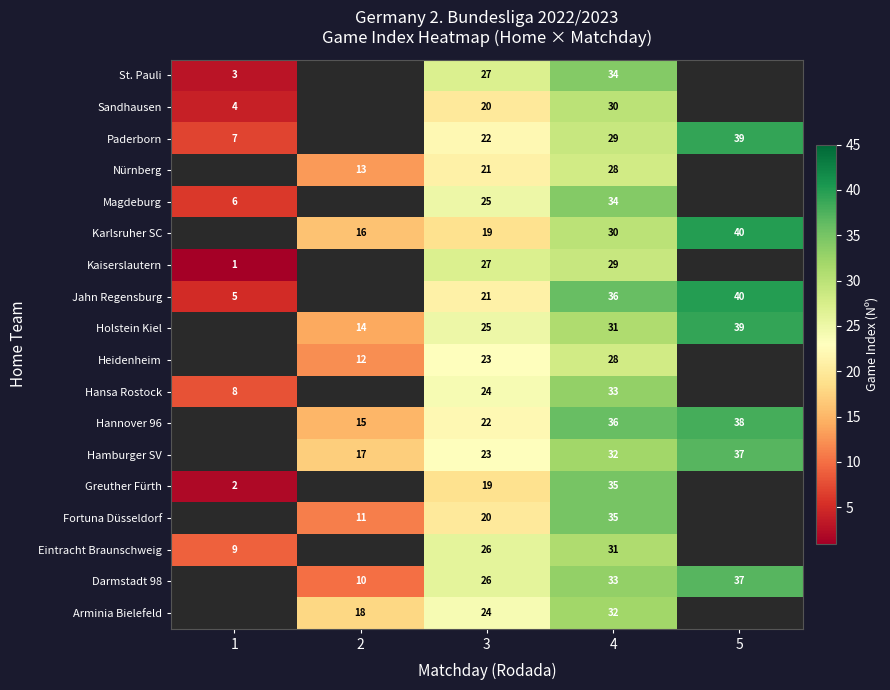

The Heidenheim series shows 12 at 2. True or false?

True